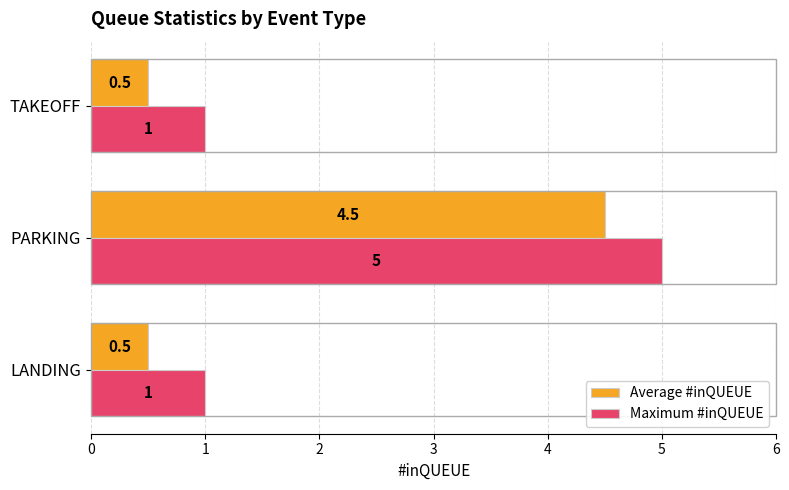

List the series in order of their peak value, highest first.

Maximum #inQUEUE, Average #inQUEUE